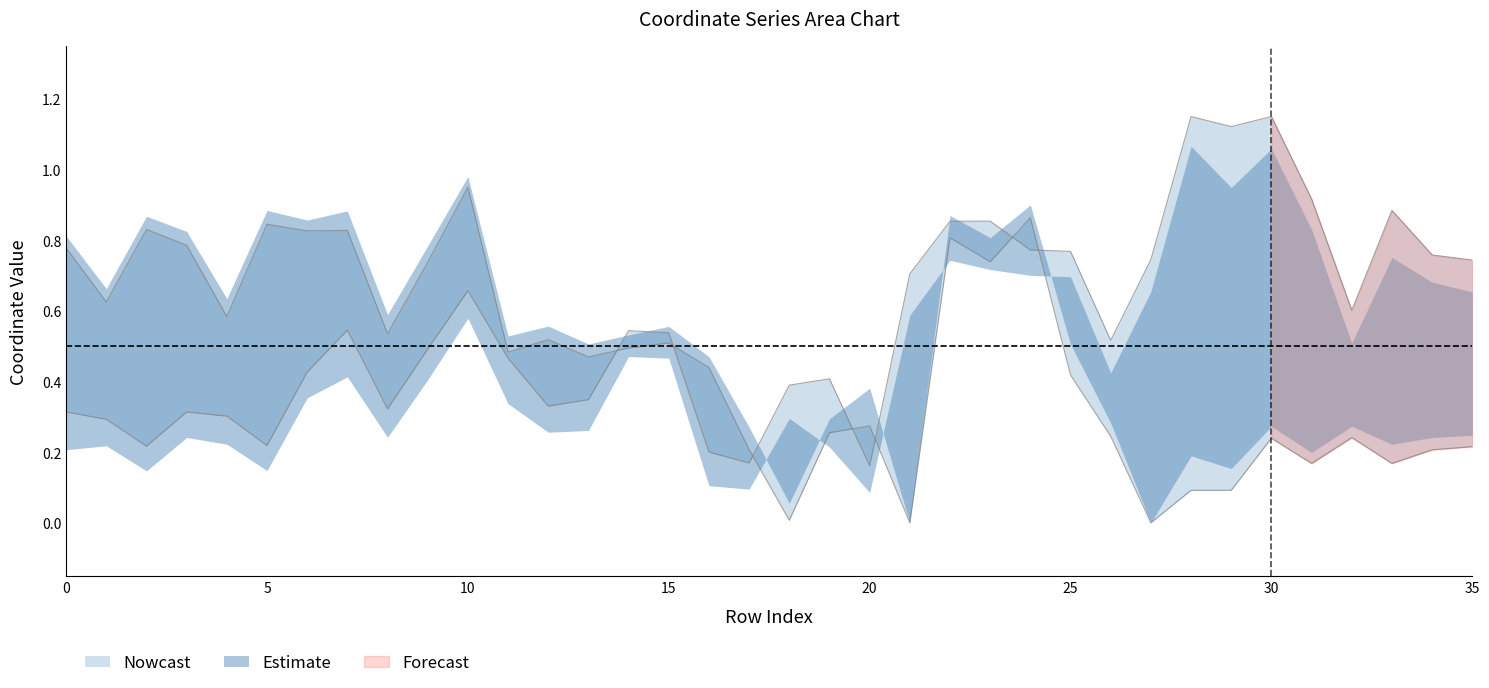

At how many categories does at least one series exceed 0?

36